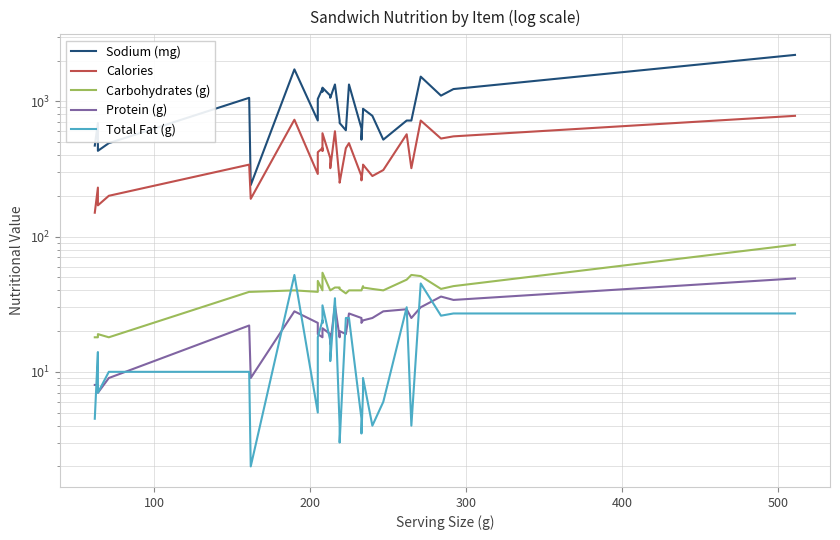

How many lines are shown in the chart?

5